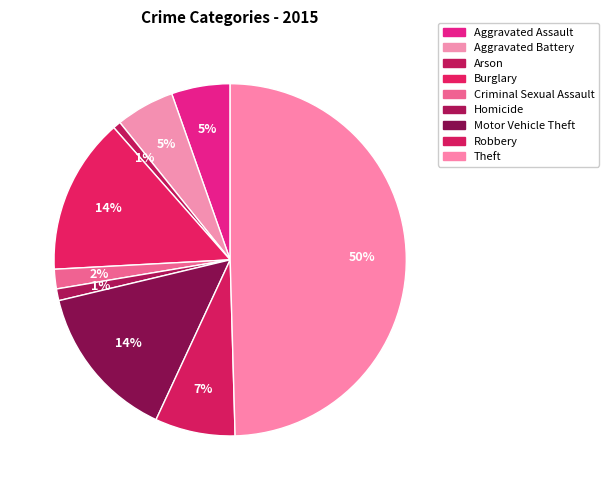

True or false: Arson accounts for 1% of the total.

True